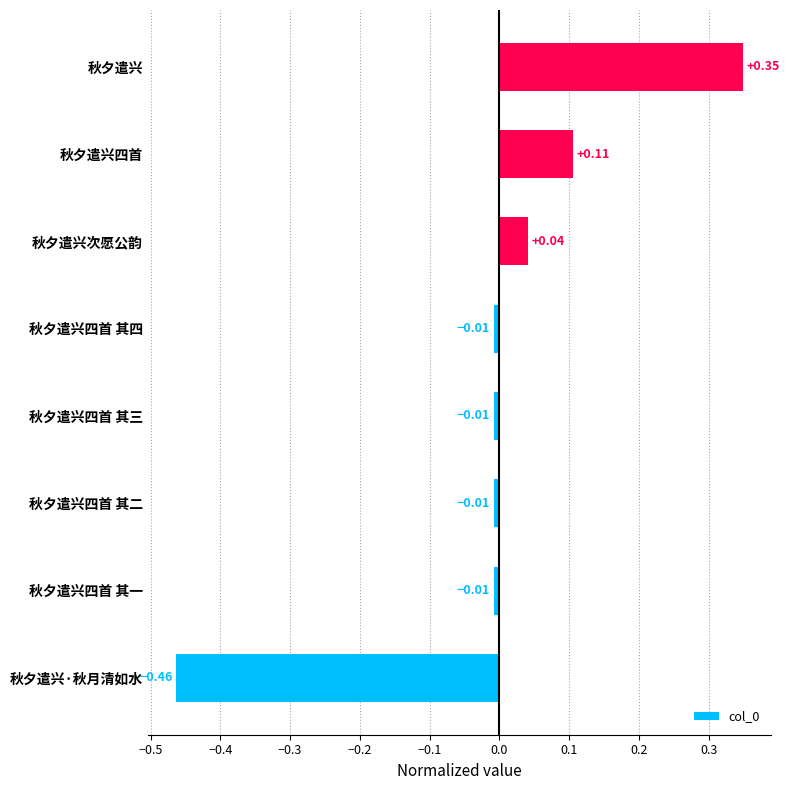

Which label corresponds to the smallest value in the chart?

秋夕遣兴·秋月清如水